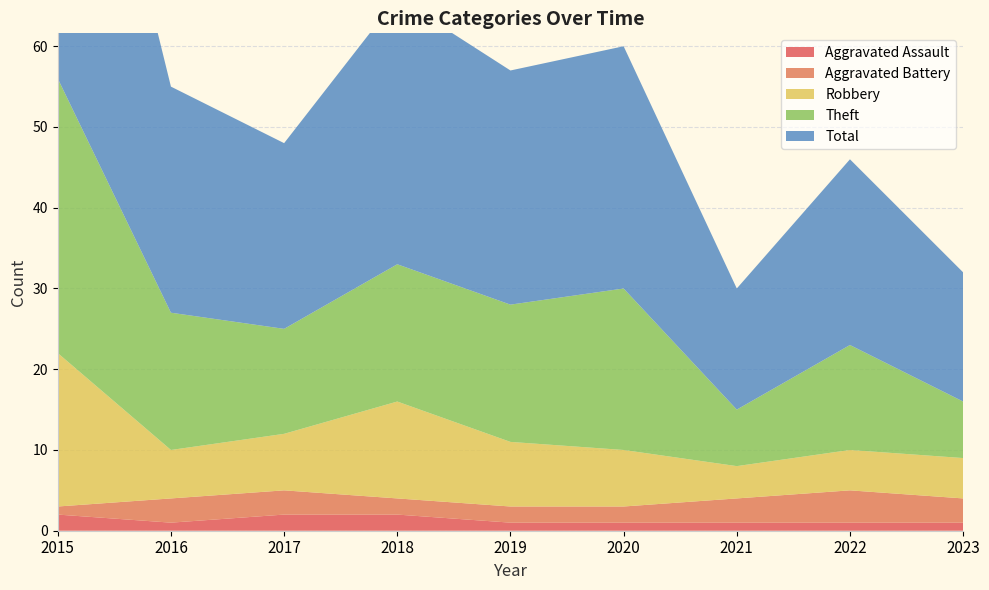

Reading left to right, transcribe all the data shown in this chart.

Aggravated Assault: 2015=2	2016=1	2017=2	2018=2	2019=1	2020=1	2021=1	2022=1	2023=1
Aggravated Battery: 2015=1	2016=3	2017=3	2018=2	2019=2	2020=2	2021=3	2022=4	2023=3
Robbery: 2015=19	2016=6	2017=7	2018=12	2019=8	2020=7	2021=4	2022=5	2023=5
Theft: 2015=34	2016=17	2017=13	2018=17	2019=17	2020=20	2021=7	2022=13	2023=7
Total: 2015=56	2016=28	2017=23	2018=33	2019=29	2020=30	2021=15	2022=23	2023=16